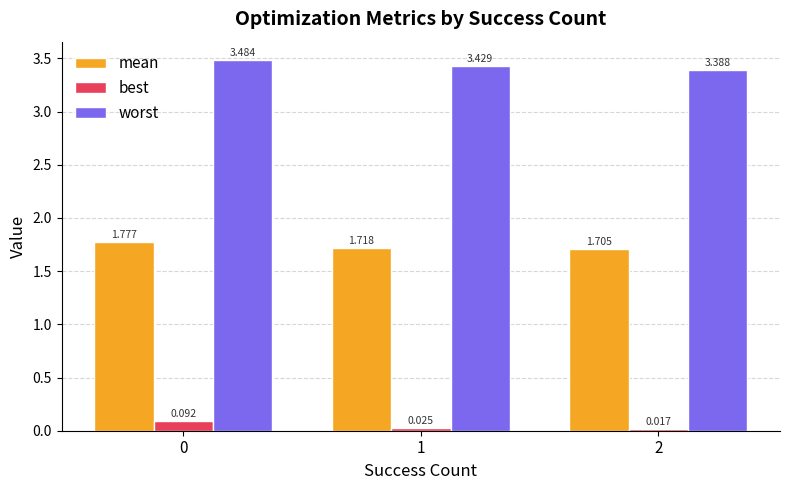

Which series has the largest total across all categories?

worst